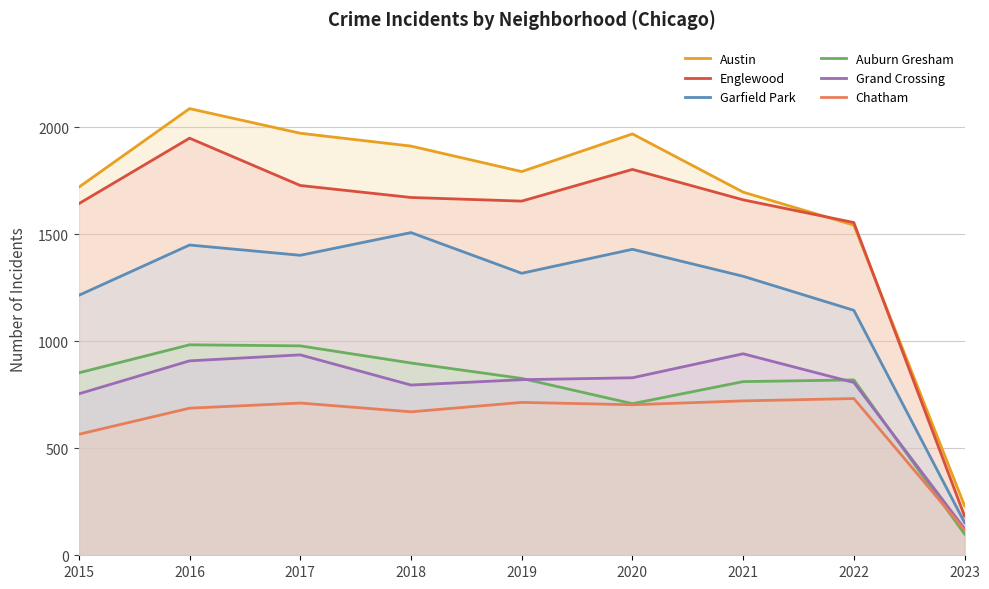

True or false: Auburn Gresham and Chatham cross at least once.

True